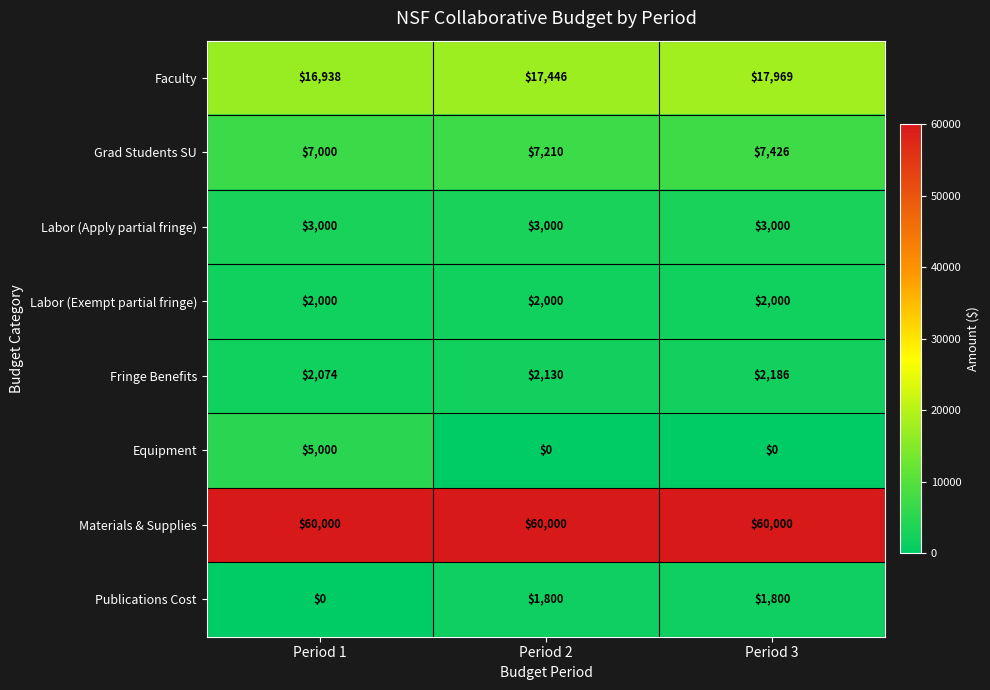

The Labor (Exempt partial fringe) series shows 2000 at Period 3. True or false?

True